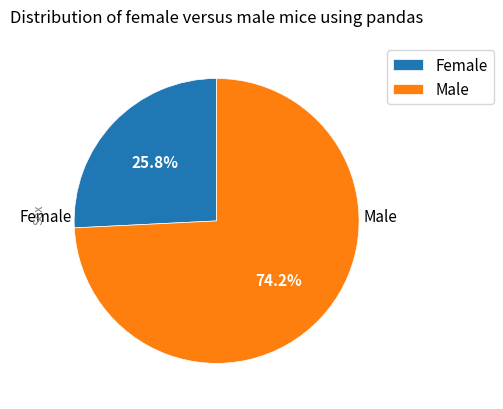

What is the ratio of the value at Male to the value at Female?

2.9